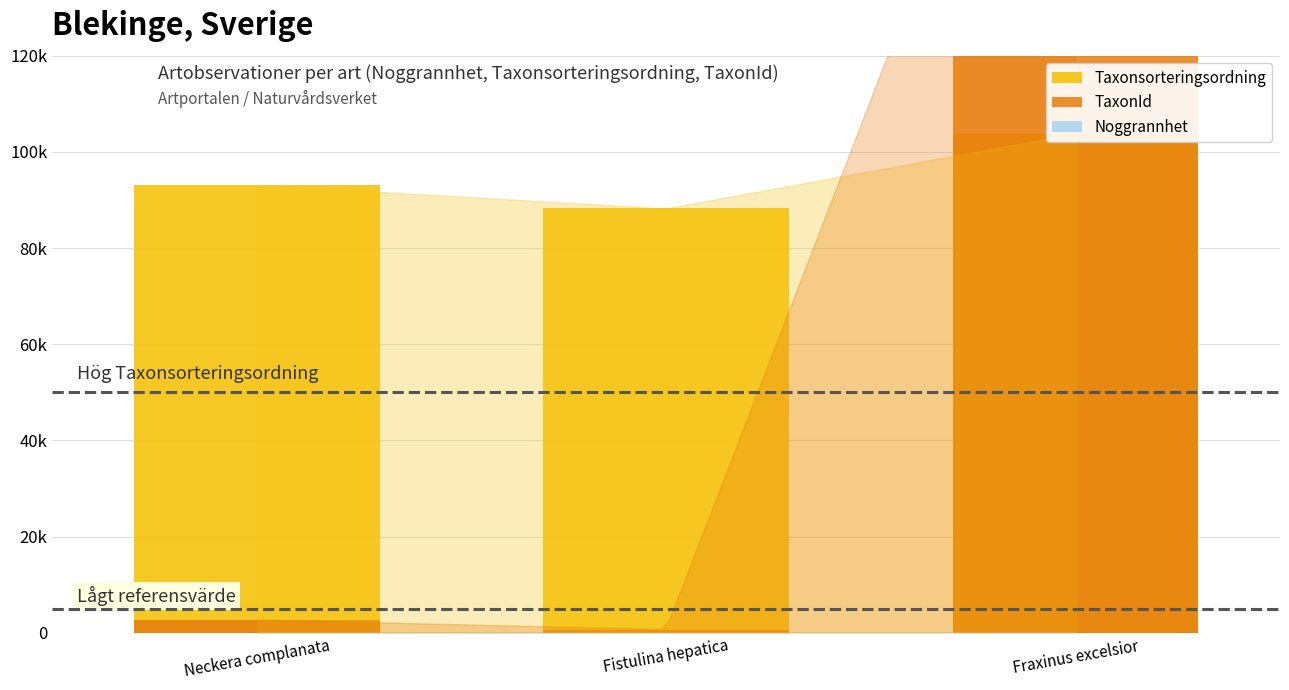

At which category is the sum across all series the highest?

Fraxinus excelsior